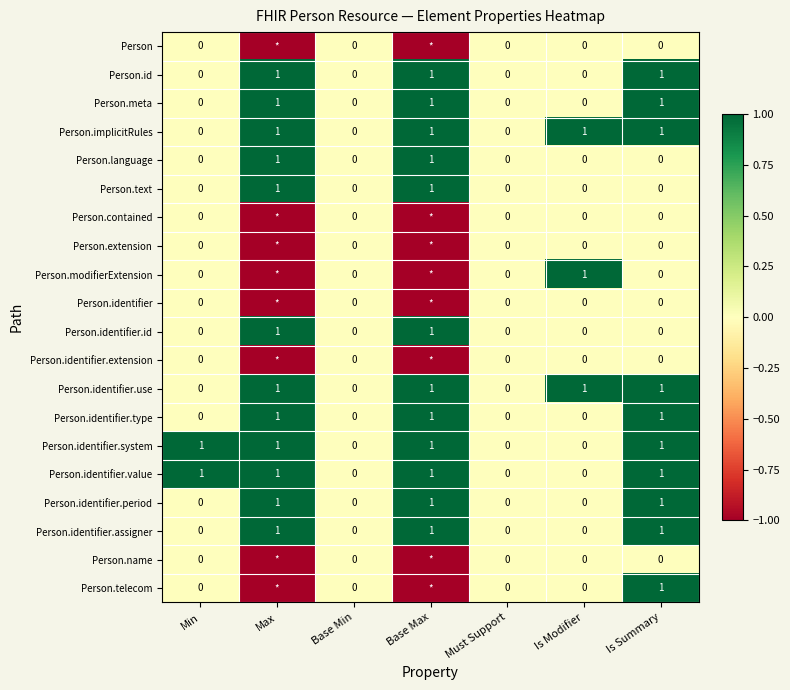

How many categories are shown in the chart?

7